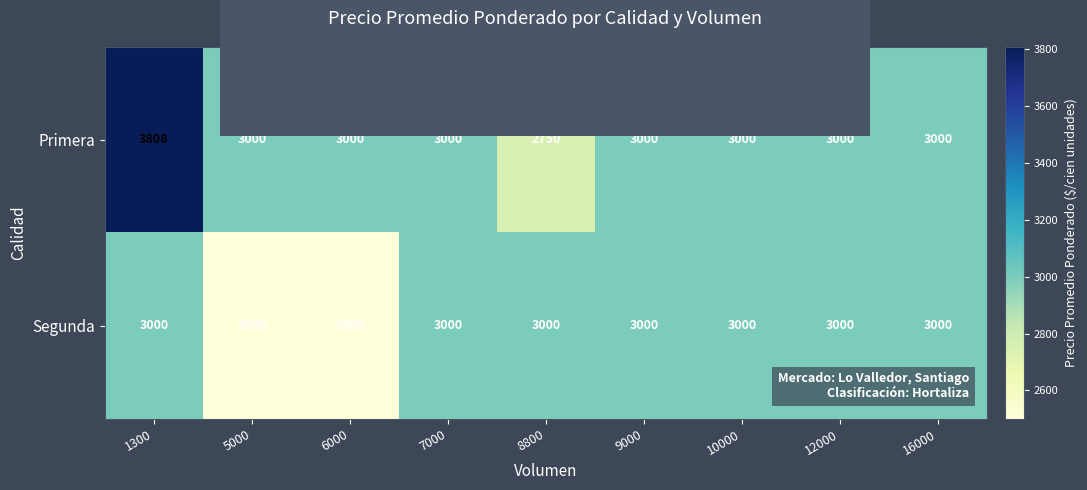

What is the maximum value shown in the chart?

3808